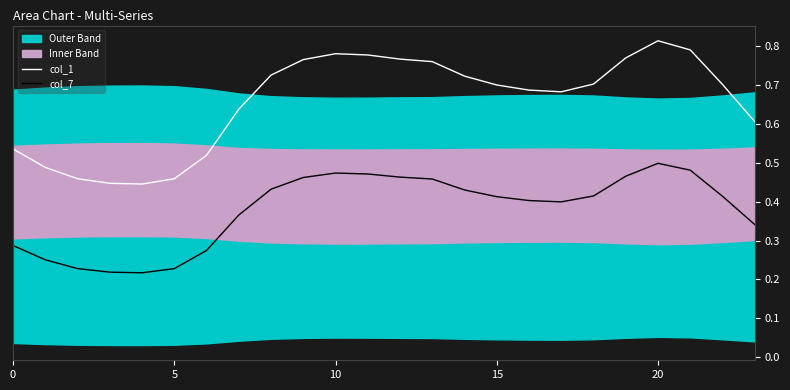

True or false: col_1 and col_7 cross at least once.

False